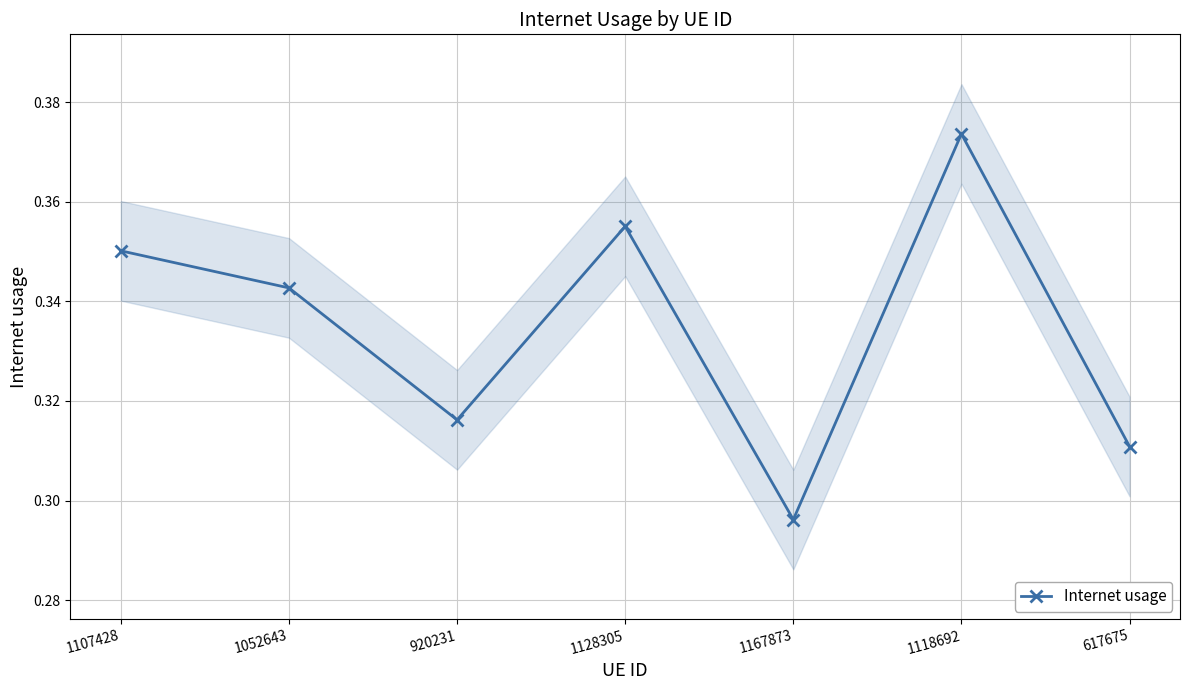

The value at 1167873 is 0.3. True or false?

True